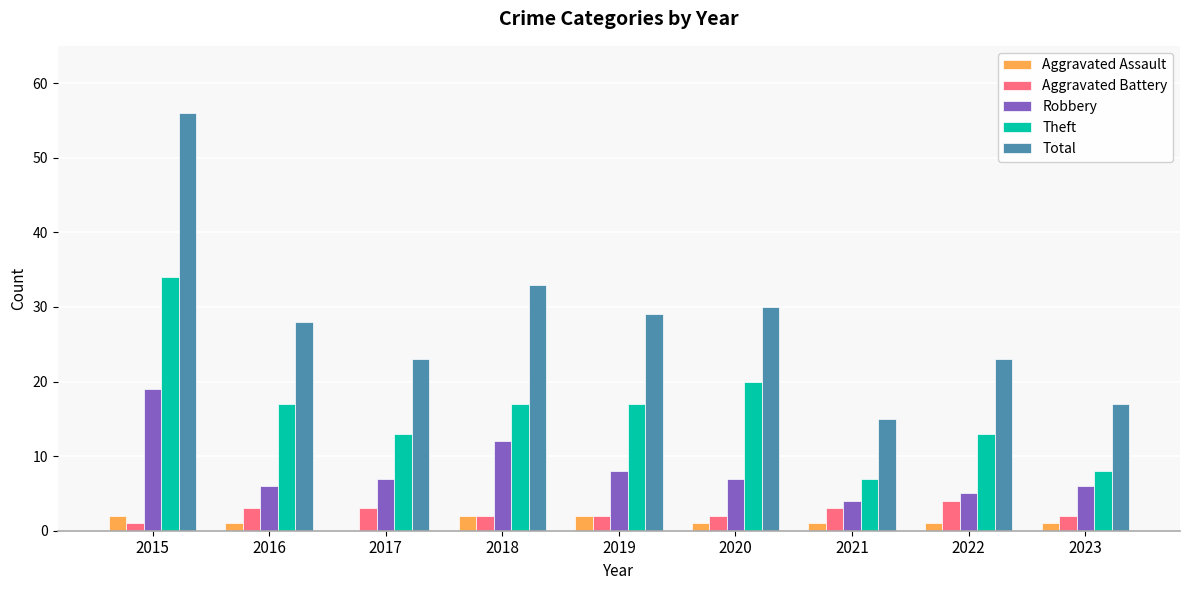

Between 2015 and 2018, which series saw the biggest shift?

Total